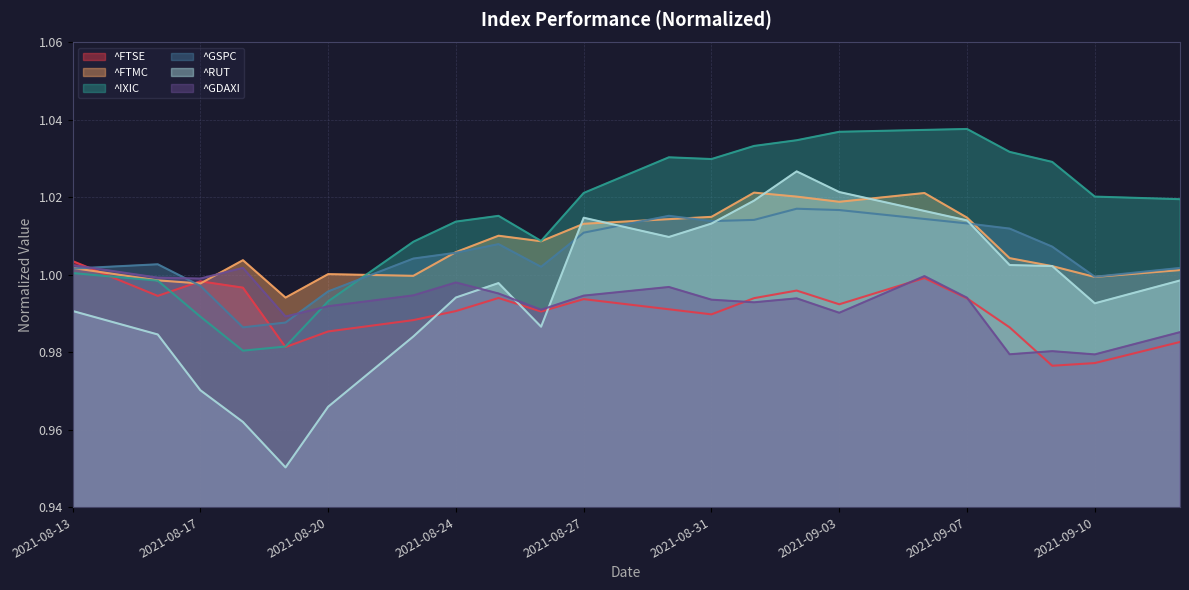

What is the label of the 9th point from the right?

2021-09-03